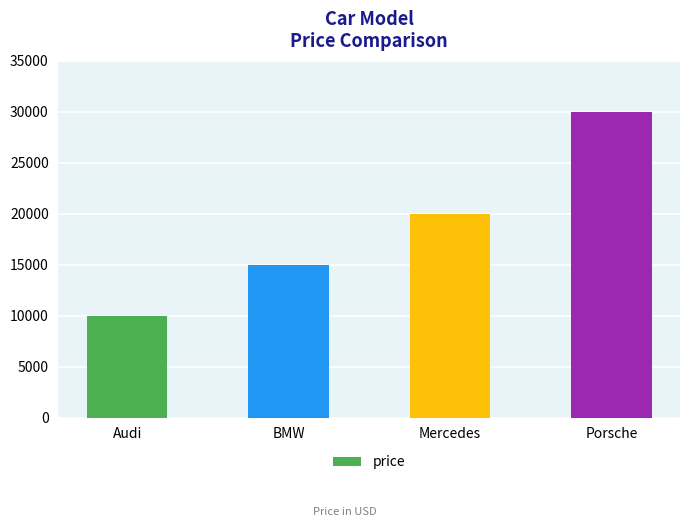

What is the ratio of the value at Mercedes to the value at Porsche?

0.7